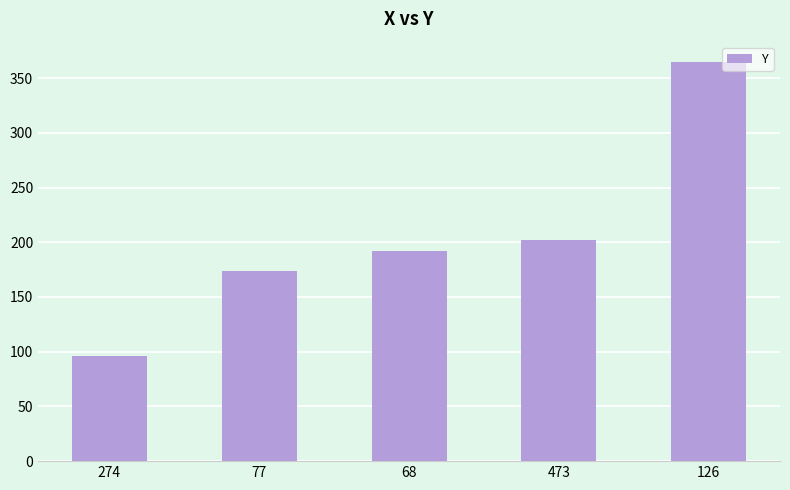

Are the bars grouped side by side (vs. stacked)?

No